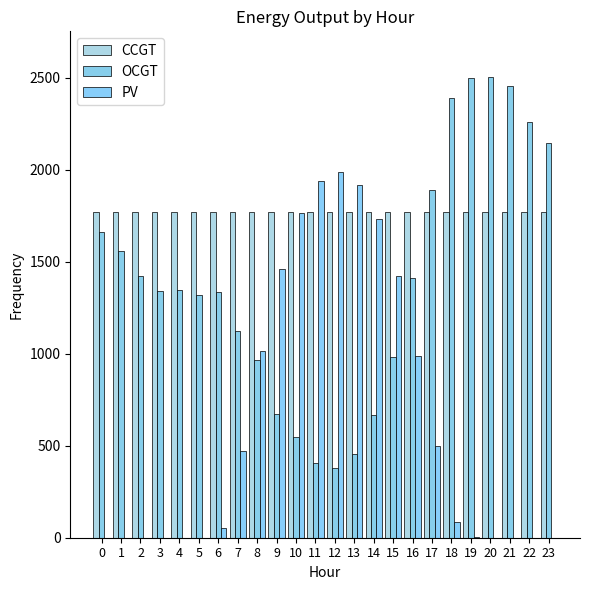

Is the value of PV at 6 greater than the value of OCGT at 4?

No